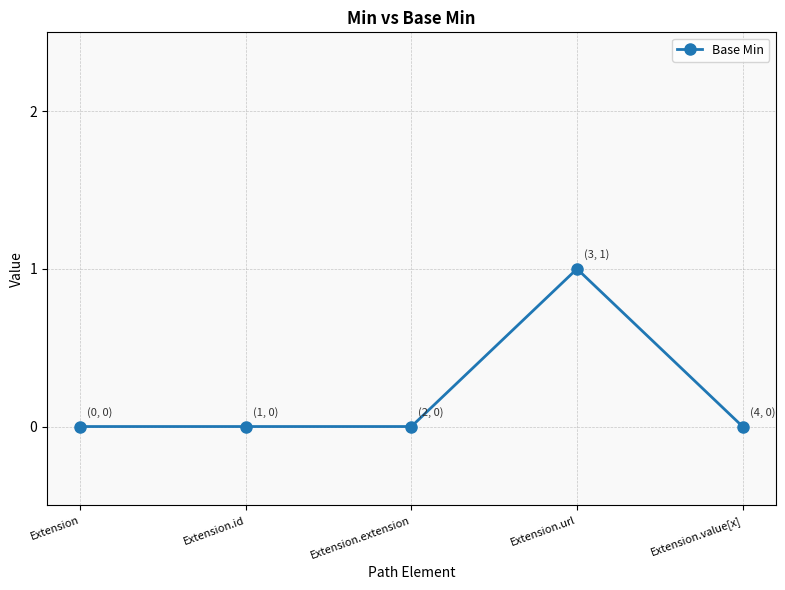

Which category has the highest value across all series?

Extension.url